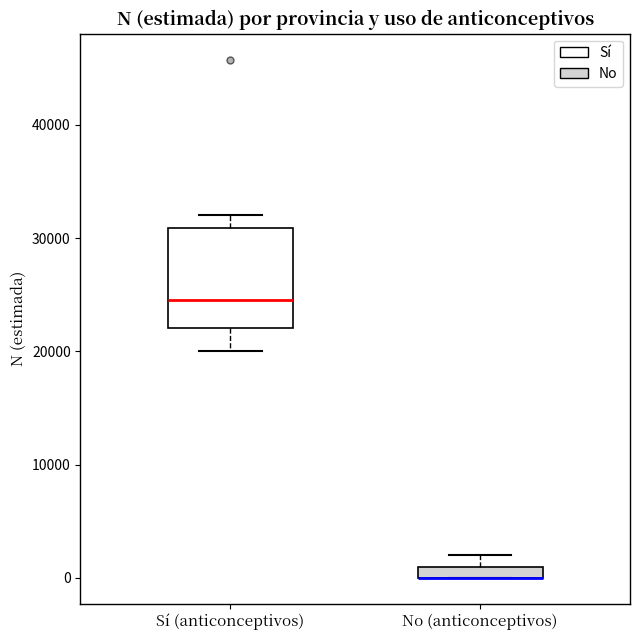

Comparing the boxes themselves (not the whiskers), which one is the tallest?

Sí (anticonceptivos)